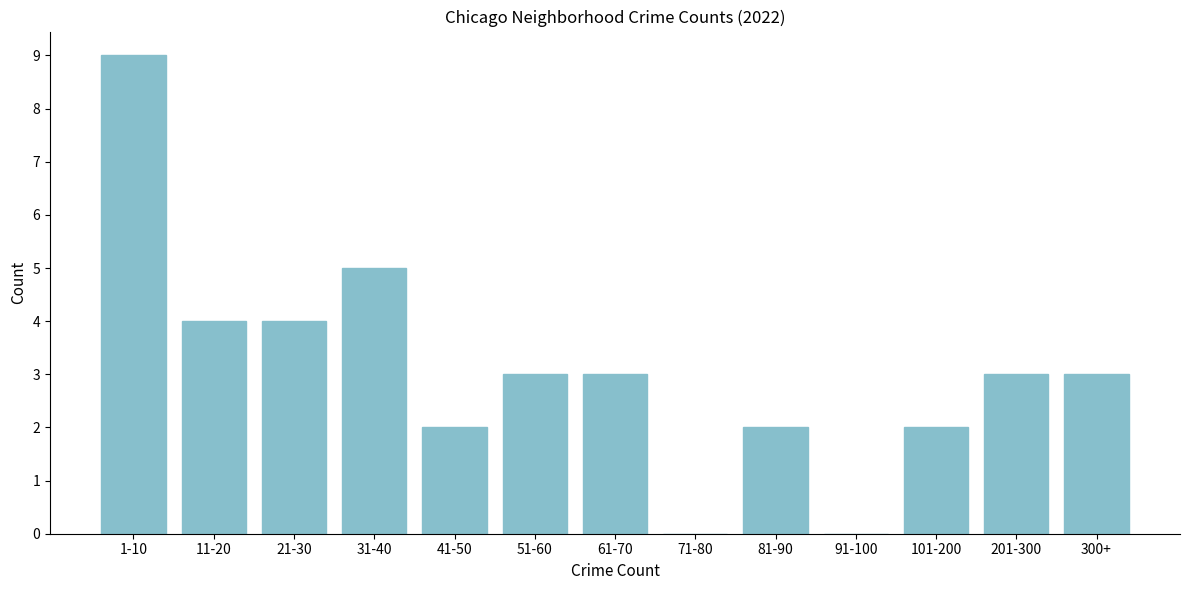

Reading left to right, extract all data points from this chart.

1-10=9	11-20=4	21-30=4	31-40=5	41-50=2	51-60=3	61-70=3	71-80=0	81-90=2	91-100=0	101-200=2	201-300=3	300+=3